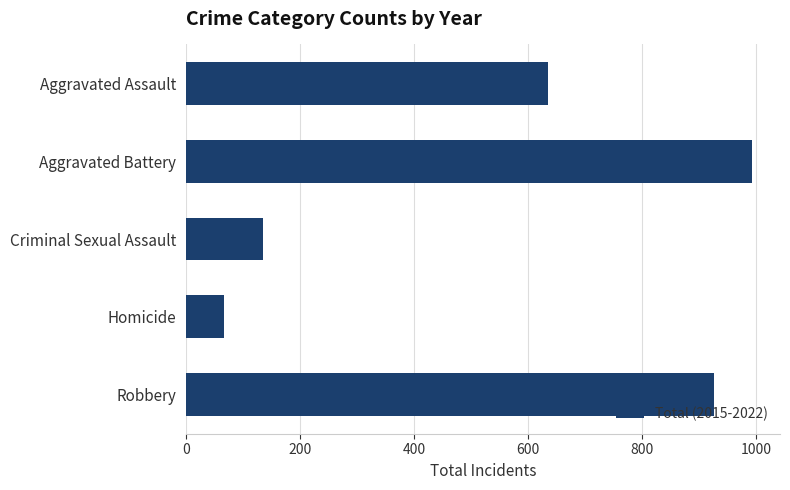

How many data points are less than 635?

2